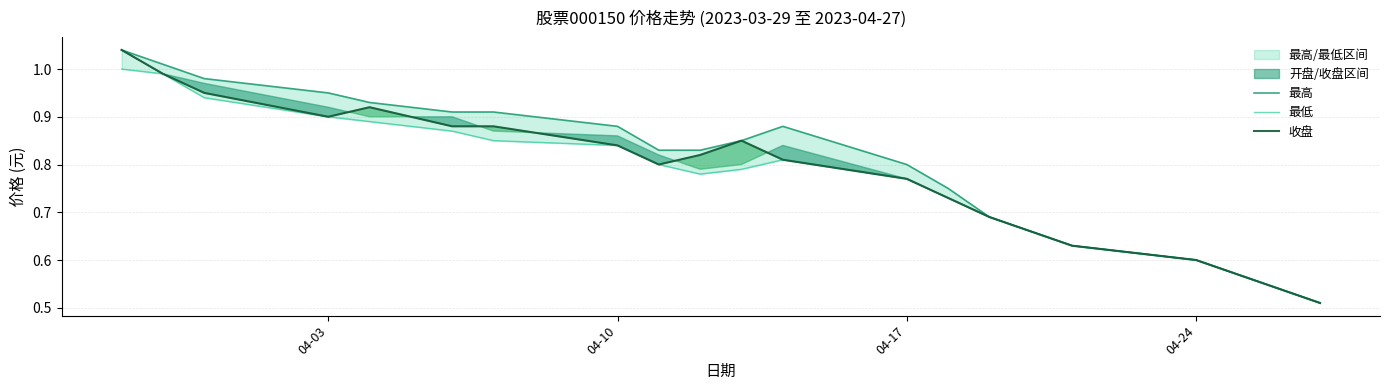

List the series in order of their peak value, highest first.

最高, 收盘, 最低